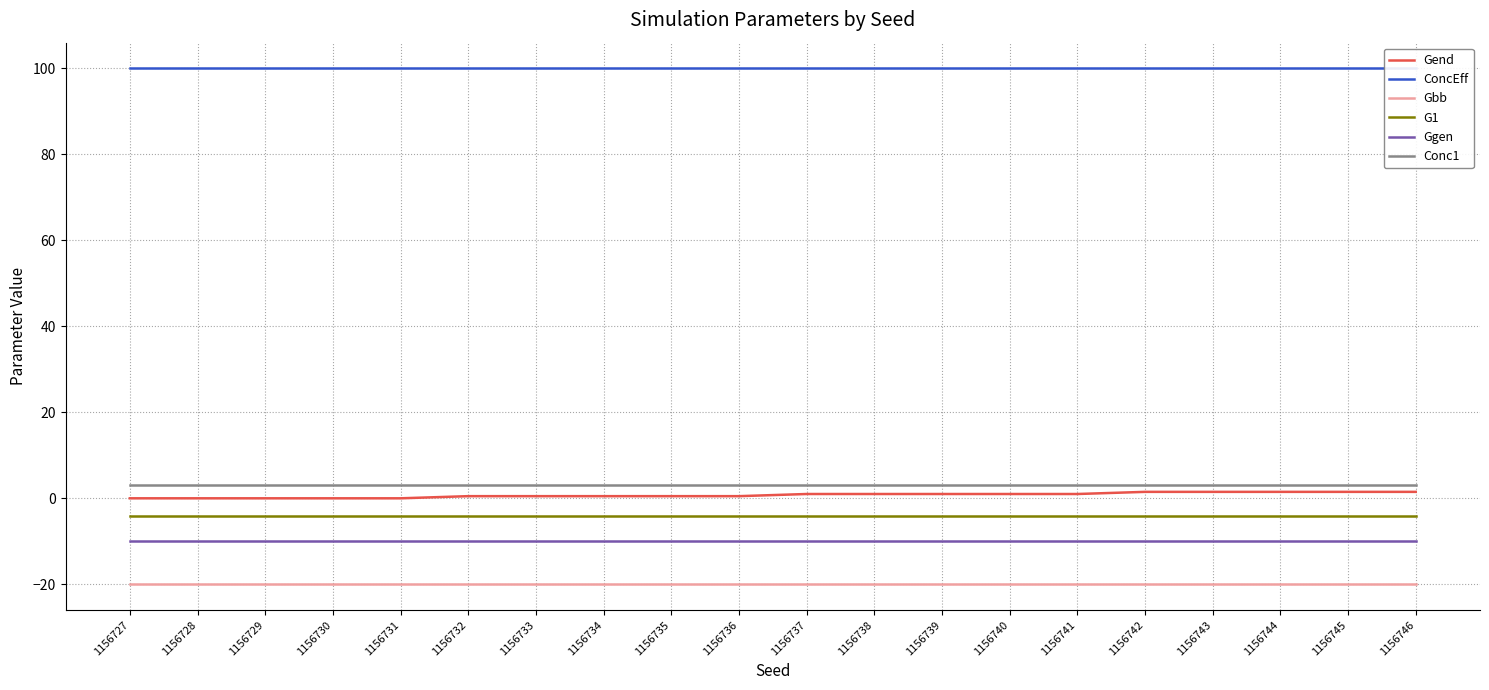

At 1156734, list the series in order from largest to smallest.

ConcEff, Conc1, Gend, G1, Ggen, Gbb